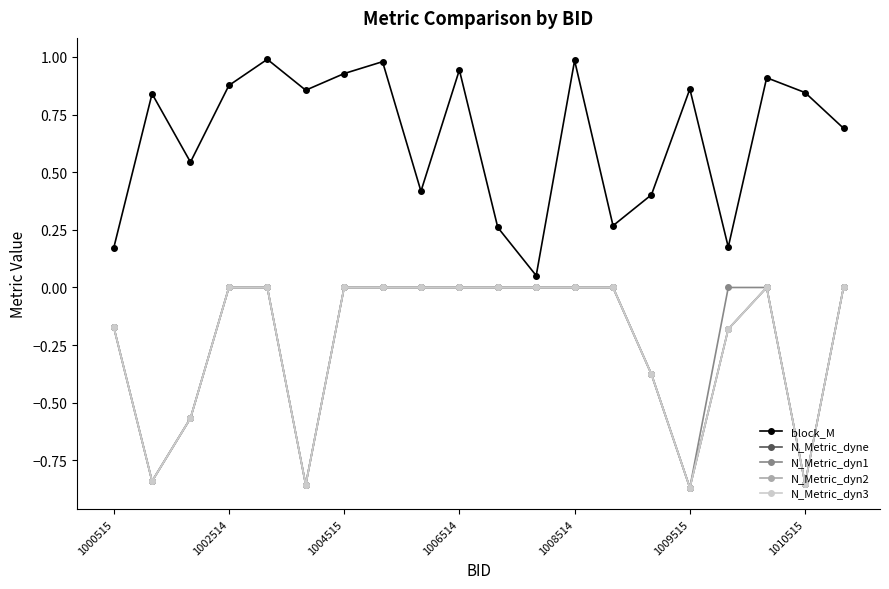

Is this an area chart (filled region under the line)?

No